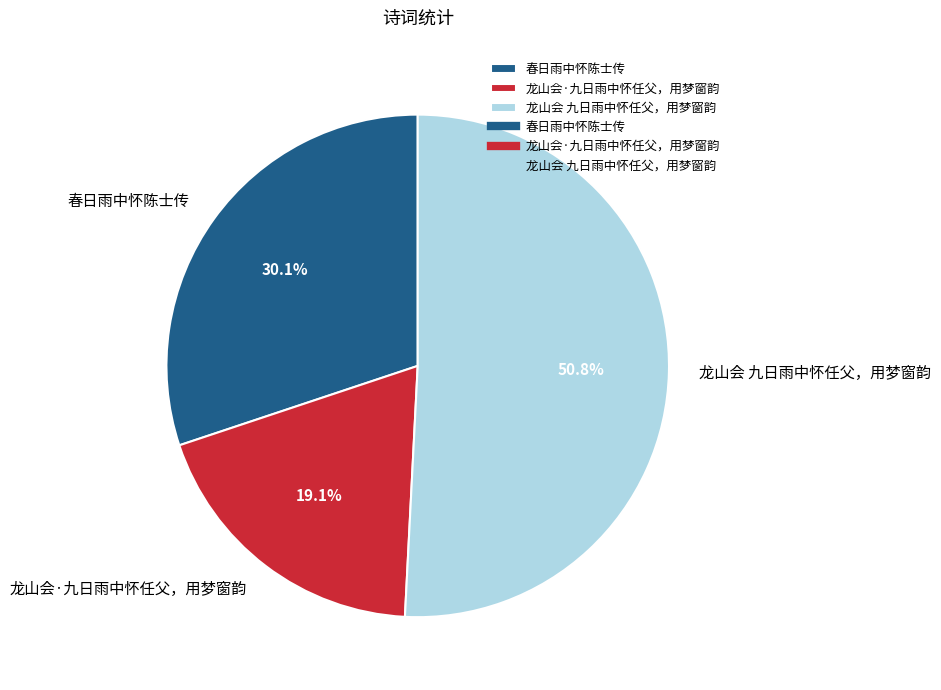

To the nearest percent, what portion does 龙山会·九日雨中怀任父，用梦窗韵 represent?

19%